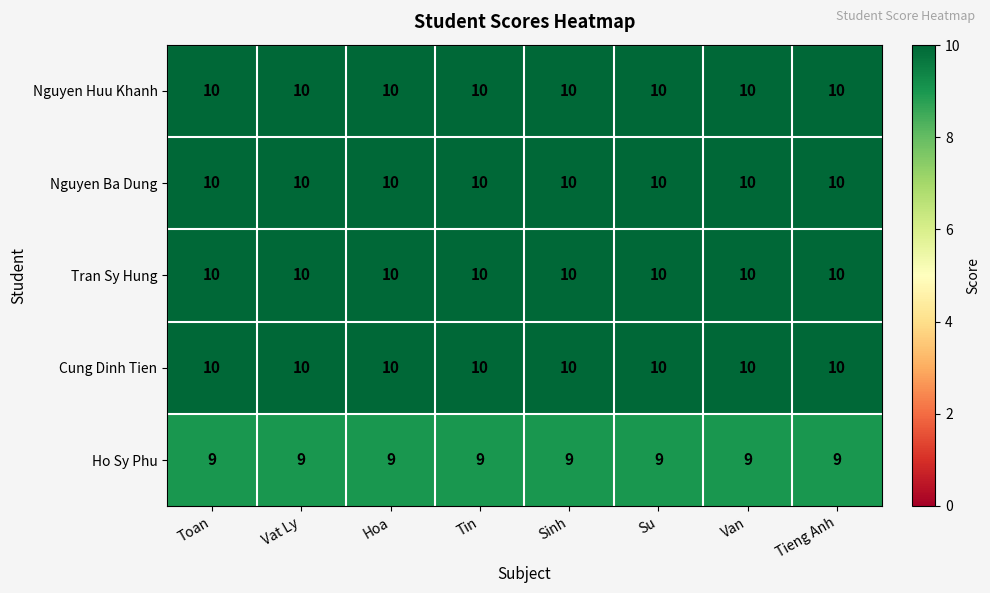

What is the maximum value for Nguyen Ba Dung?

10